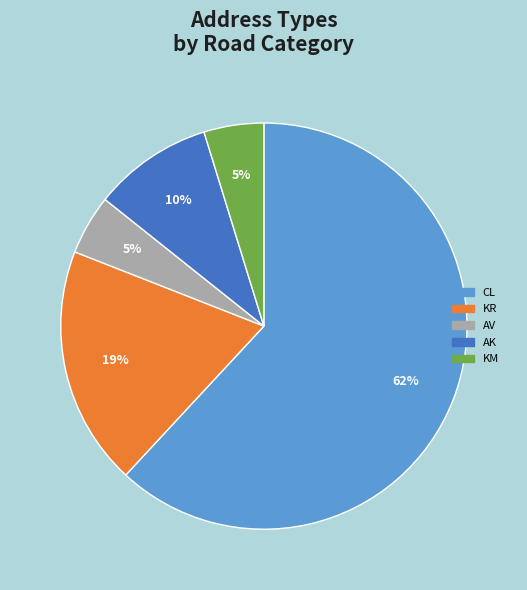

Between AV and KR, which is larger?

KR